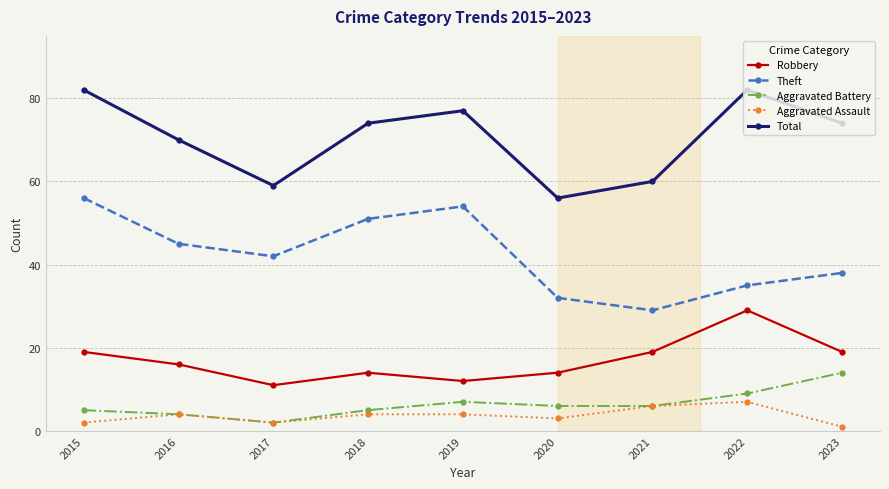

Reading left to right, transcribe all the data shown in this chart.

Robbery: 19	16	11	14	12	14	19	29	19
Theft: 56	45	42	51	54	32	29	35	38
Aggravated Battery: 5	4	2	5	7	6	6	9	14
Aggravated Assault: 2	4	2	4	4	3	6	7	1
Total: 82	70	59	74	77	56	60	82	74